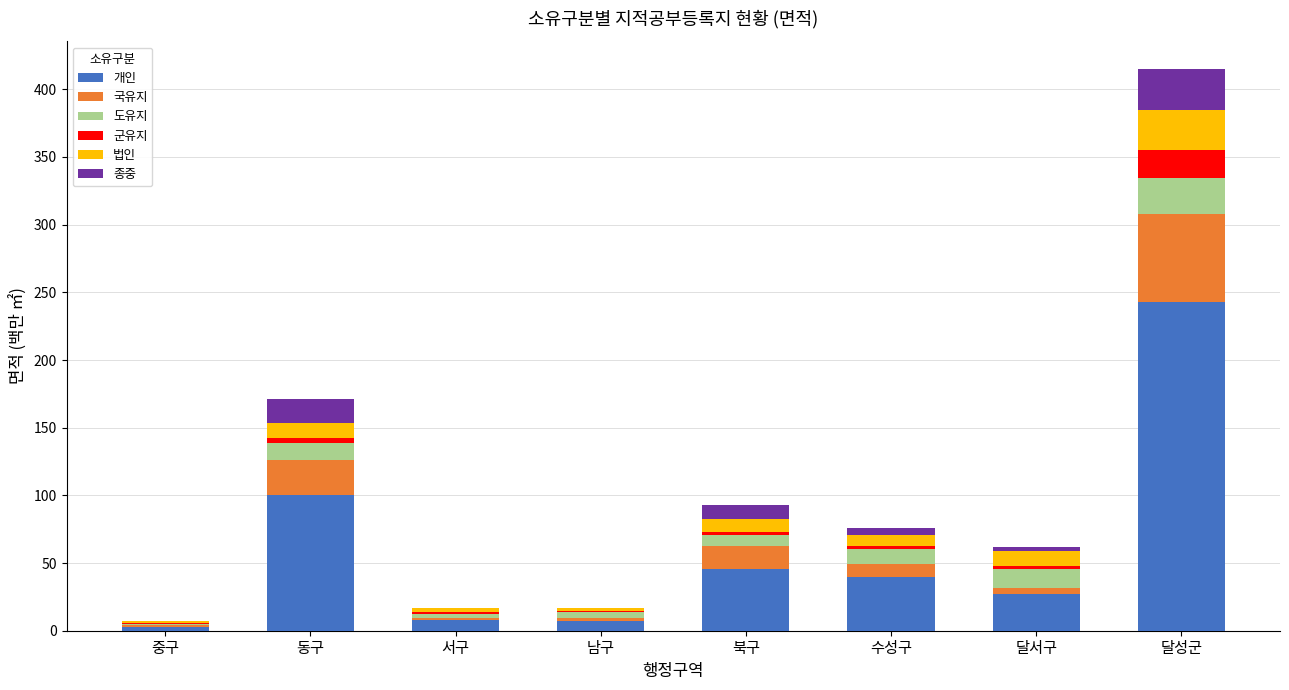

What is the sum of all 개인 values?

473.4